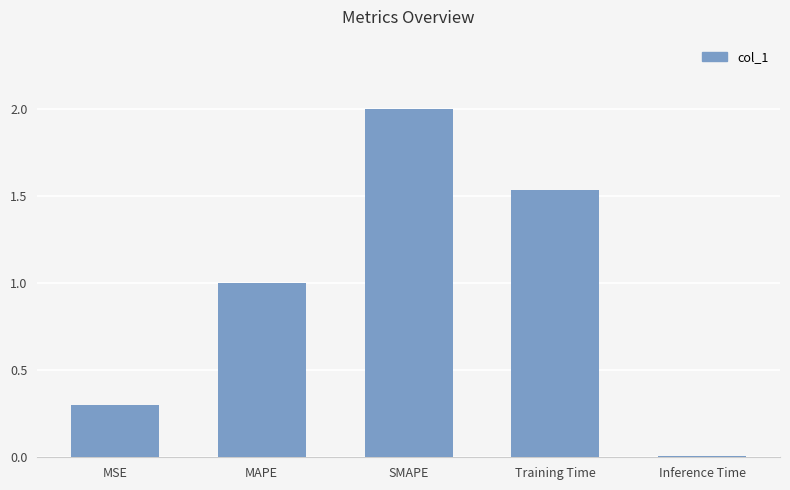

The chart shows a value of 3.1 at SMAPE. True or false?

False